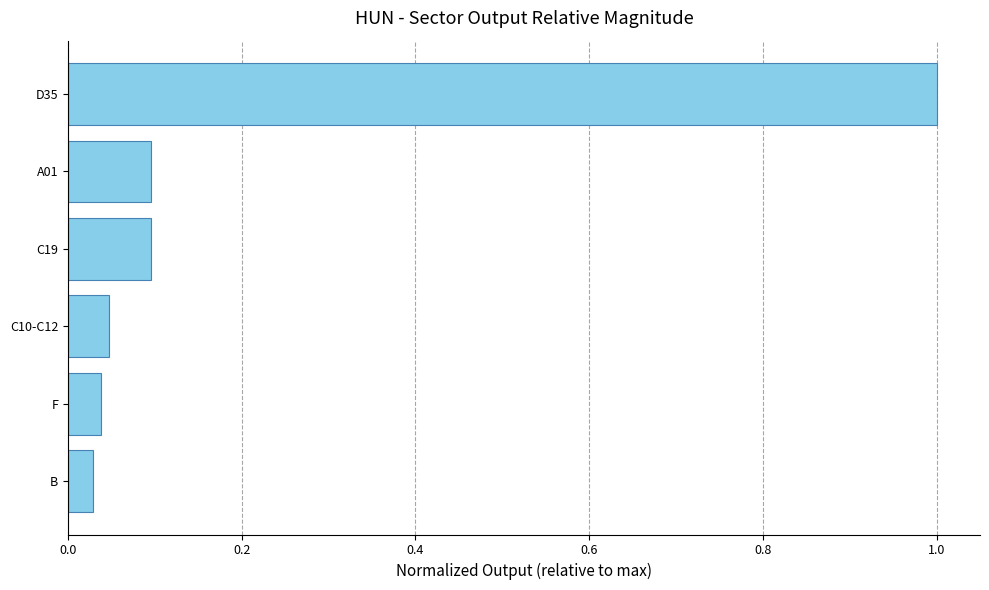

What is the maximum value shown in the chart?

1.0